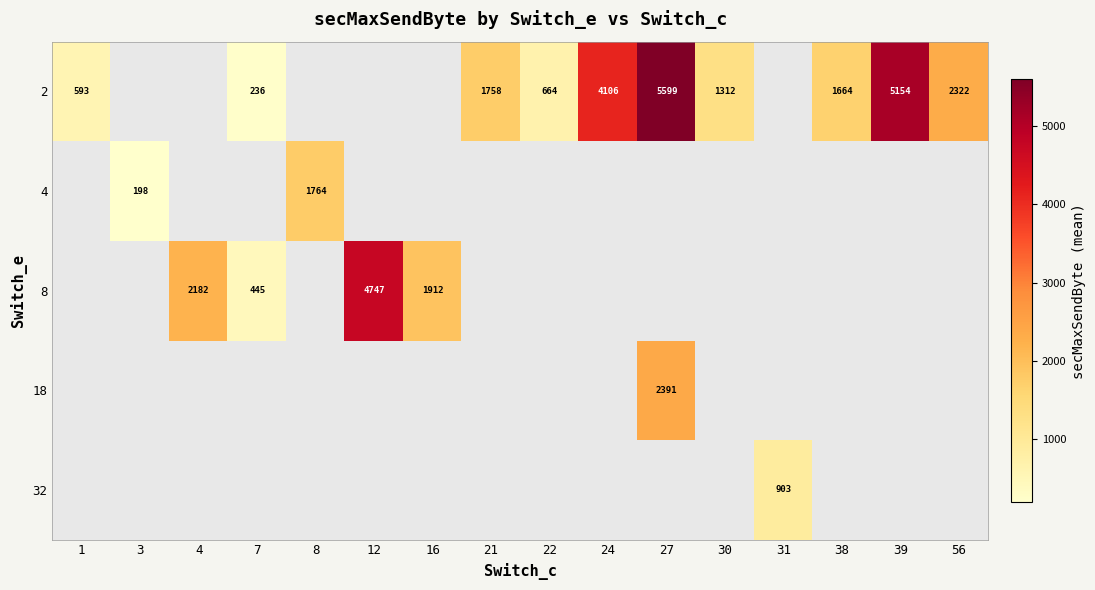

Is it true that 2 equals 4106 at 24?

True